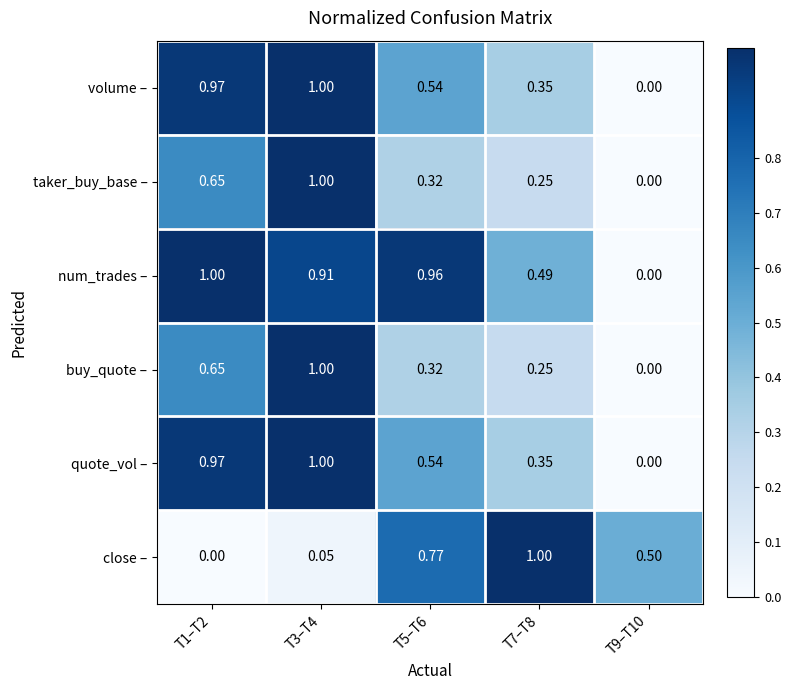

Is the value of num_trades – at T9–T10 greater than the value of buy_quote – at T3–T4?

No